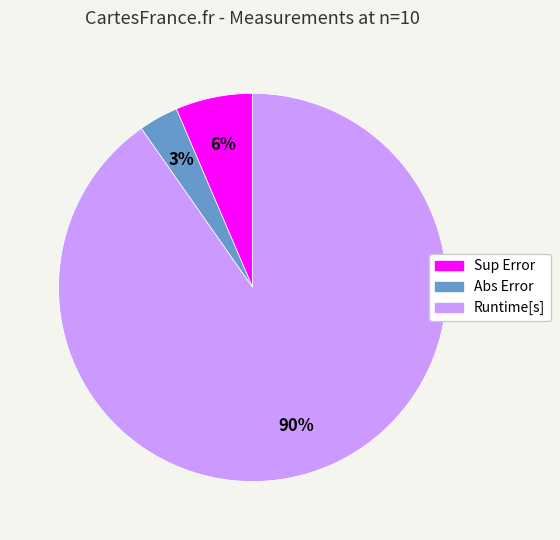

Combined, do Abs Error and Runtime[s] account for over 50%?

Yes